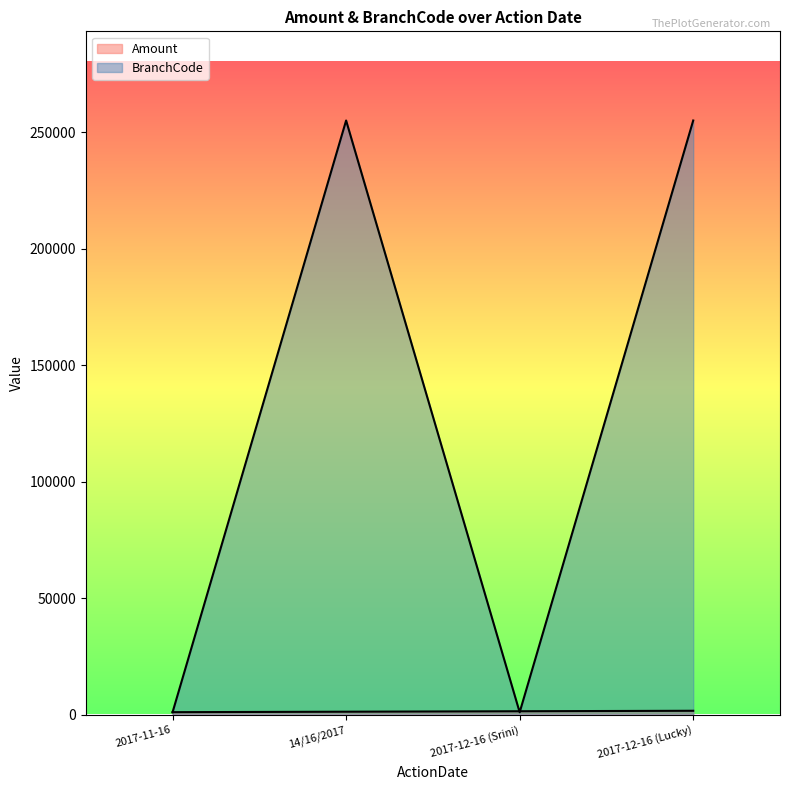

Which series has the widest spread of values?

BranchCode